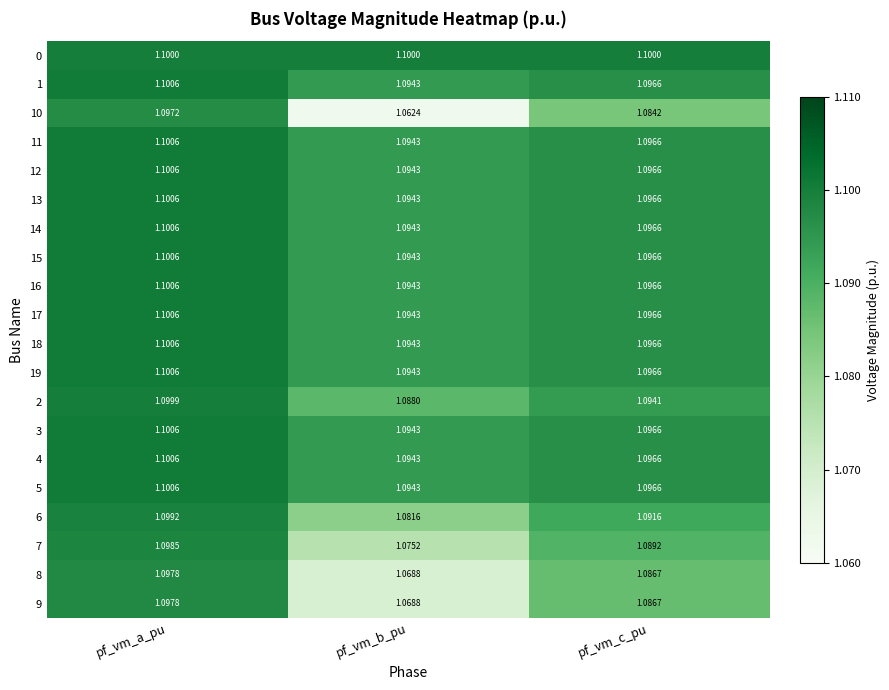

Which category has the lowest value across all series?

pf_vm_b_pu